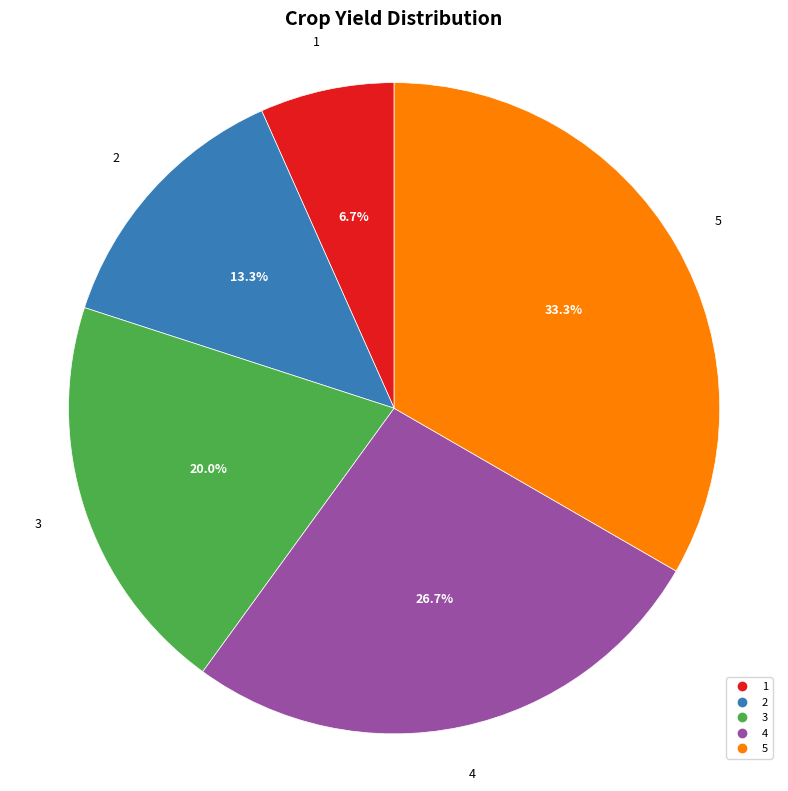

To the nearest percent, what is the average slice percentage?

20%